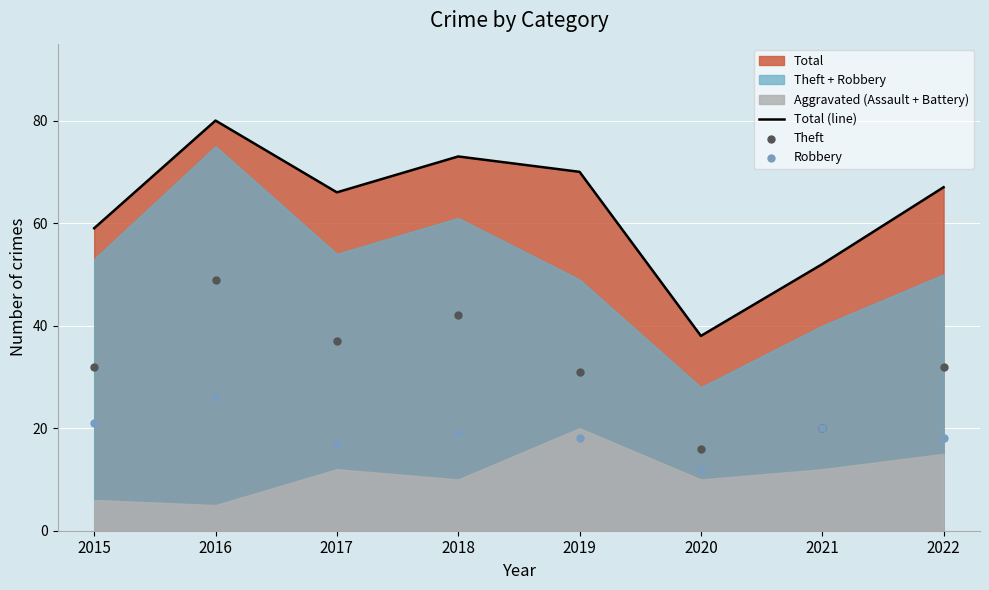

At which category is the sum across all series the highest?

2016